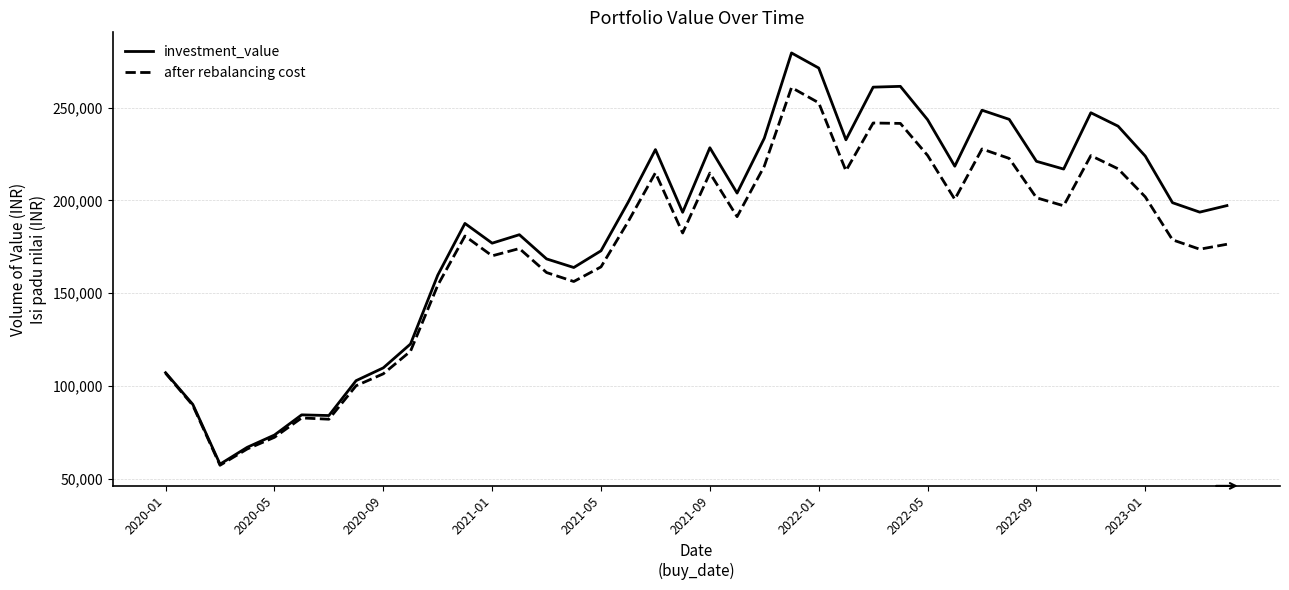

What is the highest value of the after rebalancing cost series?

260805.8